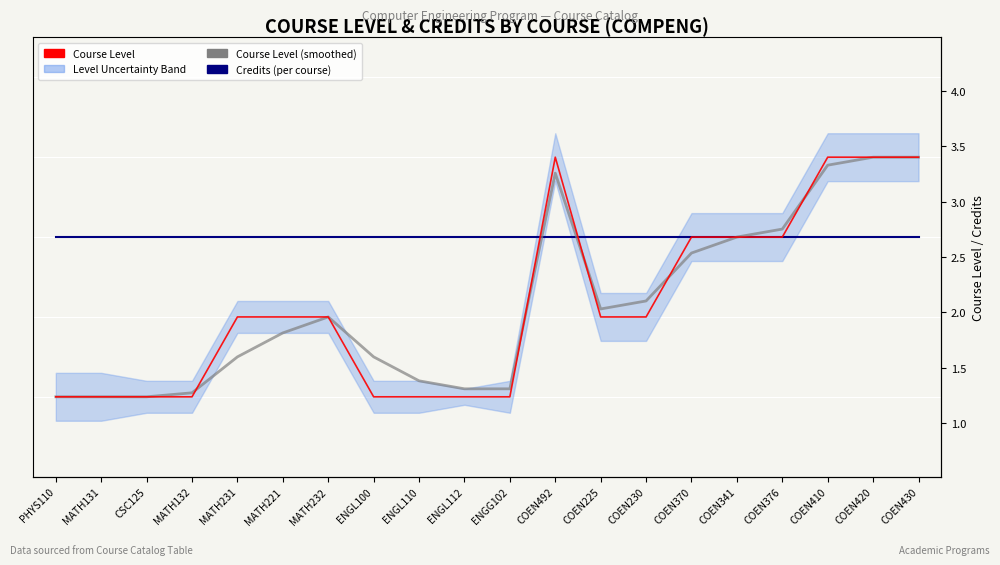

Count the Course Level values in the range 1 to 3.

16